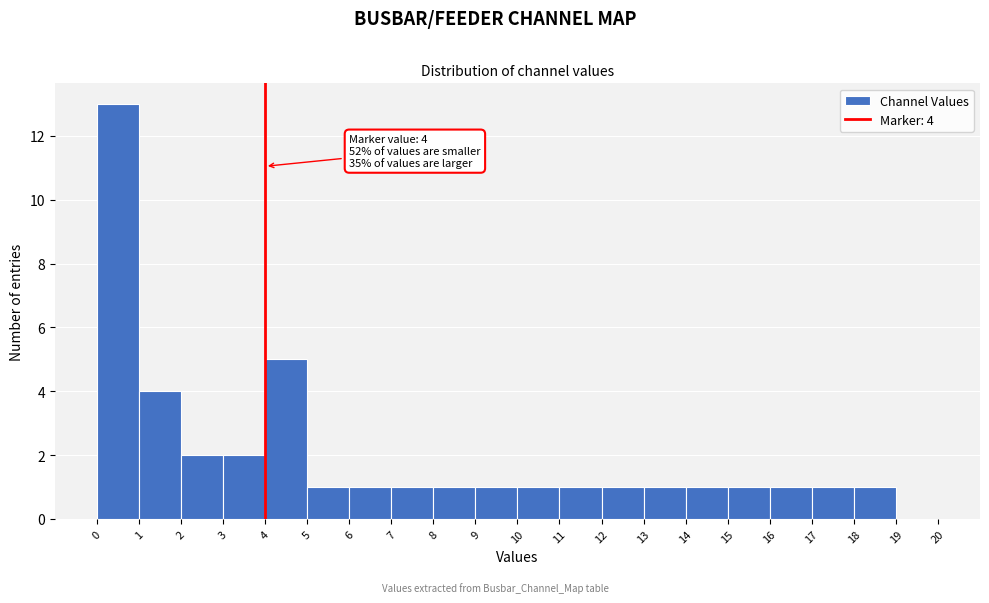

Which range on the x-axis has the tallest bar?

0 to 1